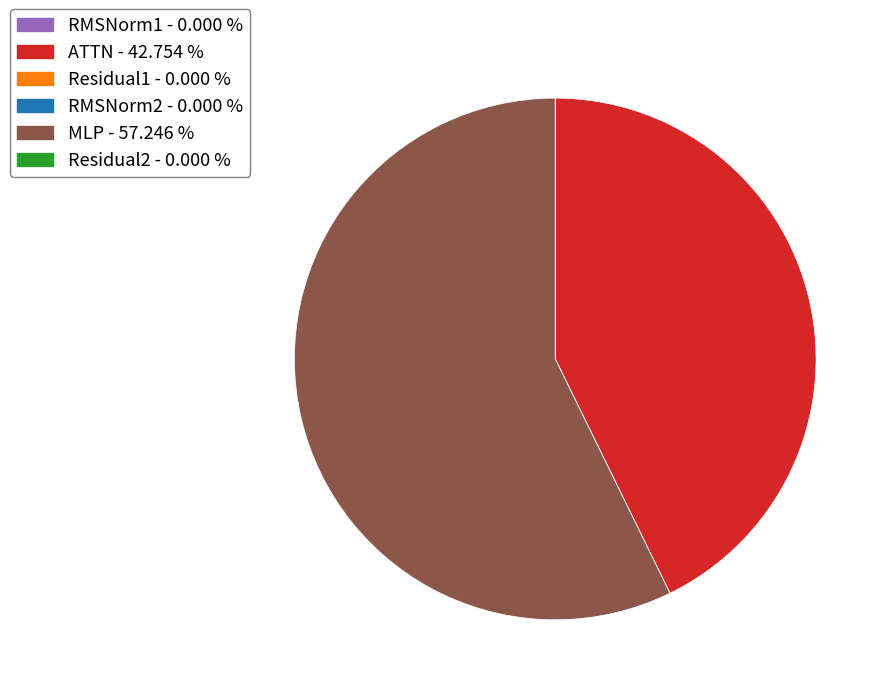

Does any single category account for the majority?

Yes